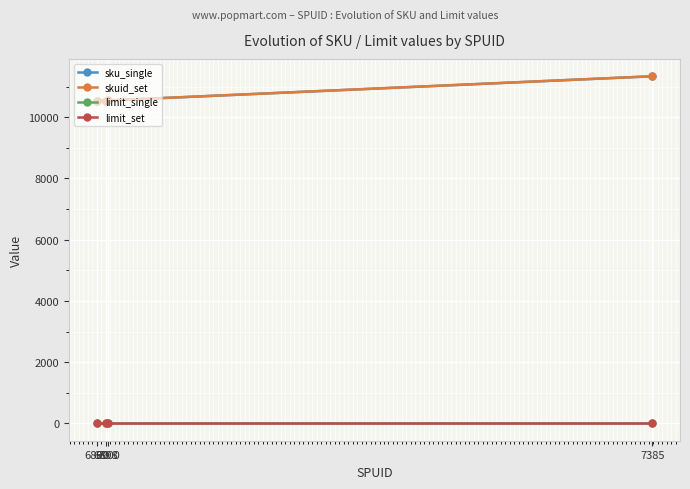

True or false: limit_set and limit_single intersect in this chart.

False